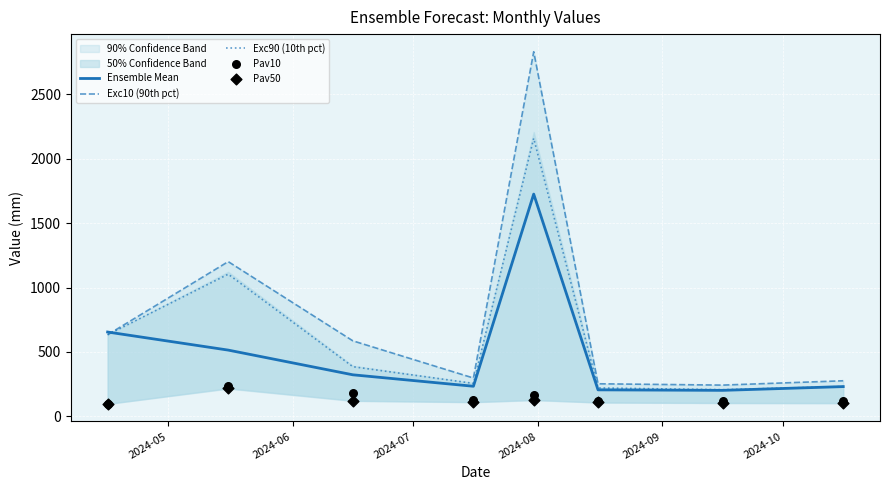

Which series has the largest Y range (max minus min)?

Exc10 (90th pct)